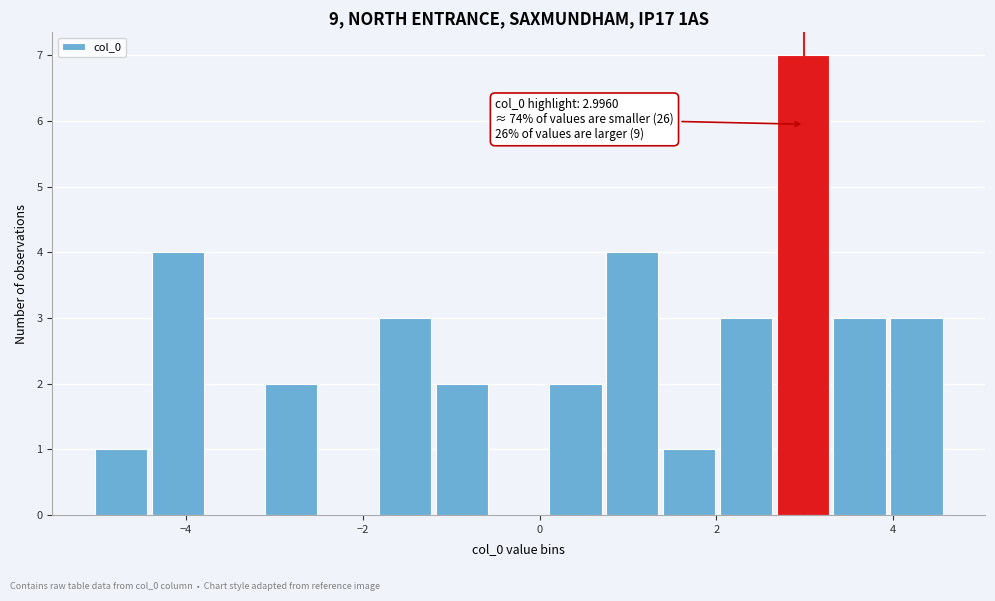

Around what value on the x-axis is the tallest bar? Give the approximate position of its centre, as read against the axis.

3.0